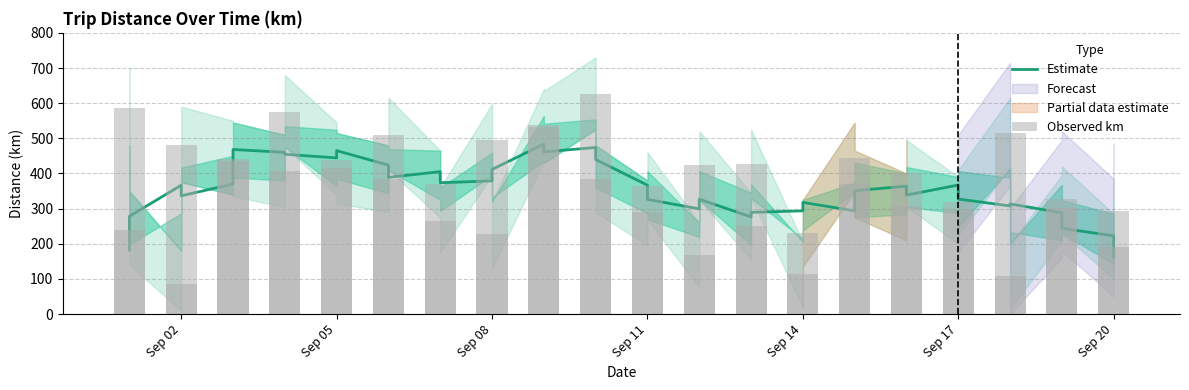

What is the maximum value for Estimate?

483.6